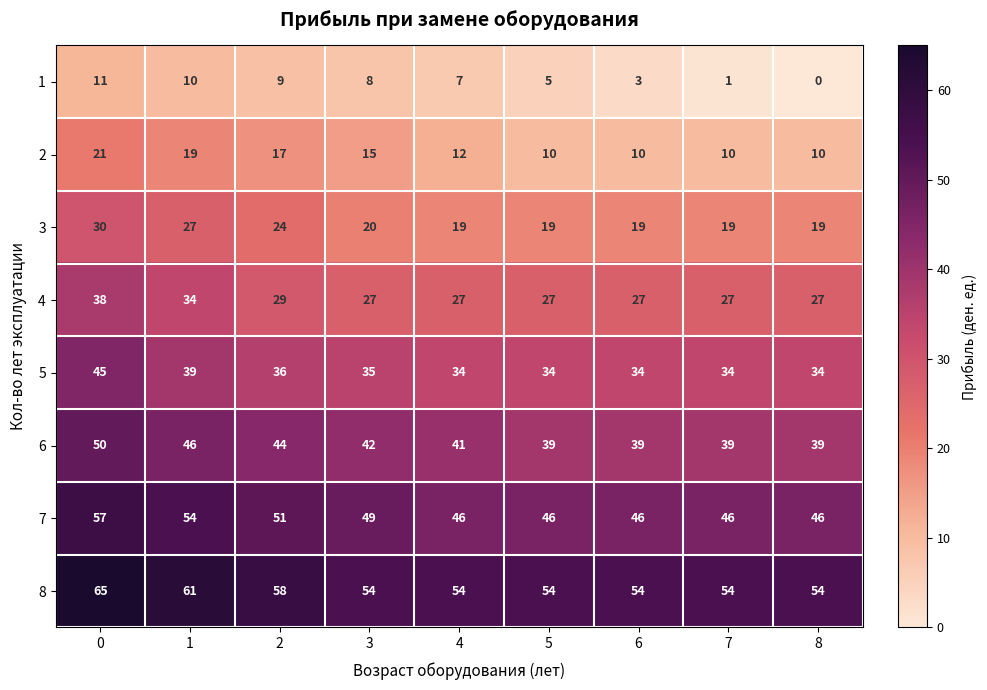

Between 2 and 7, which series saw the biggest shift?

1